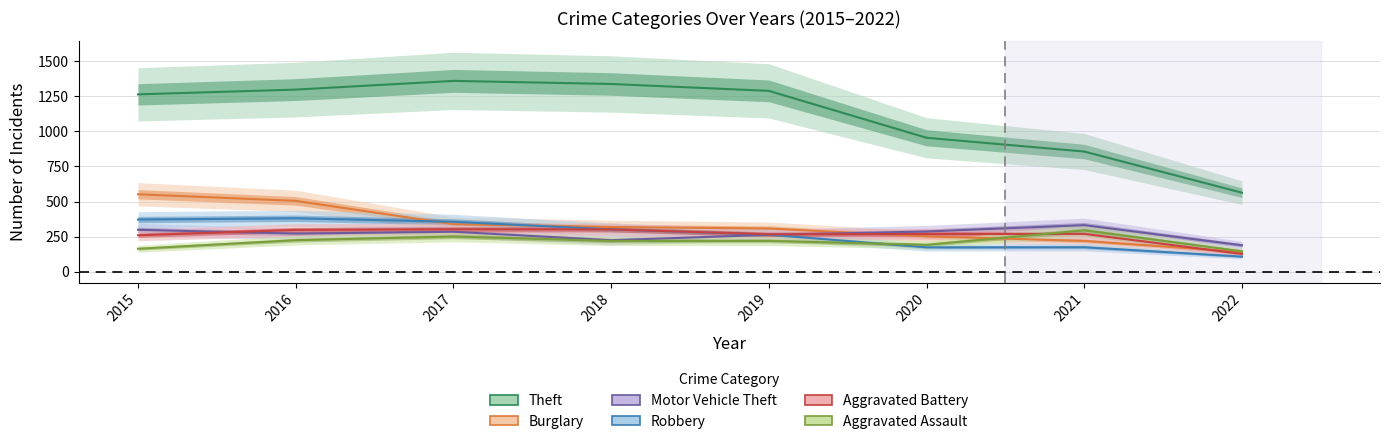

In Aggravated Assault, how many points are lower than both neighbors (excluding endpoints)?

1